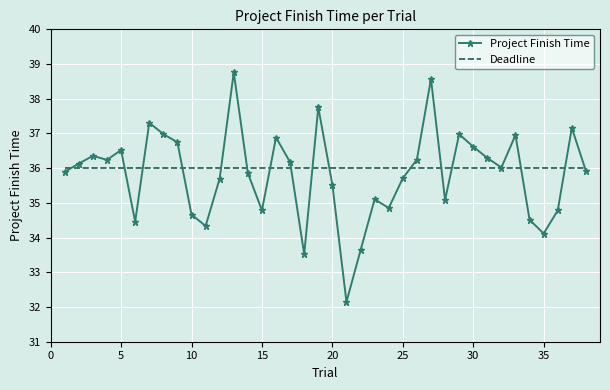

In Project Finish Time, how many points are lower than both neighbors (excluding endpoints)?

10